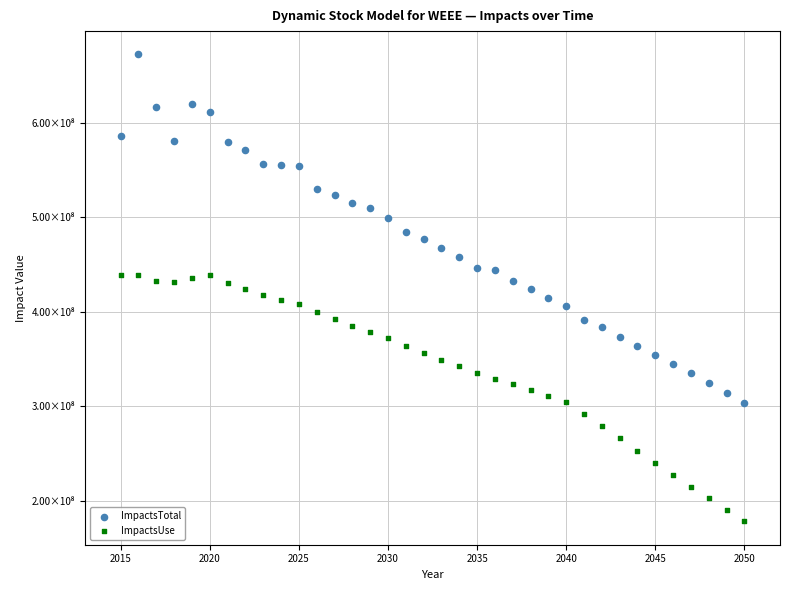

What are all the series names shown in the legend?

ImpactsTotal, ImpactsUse